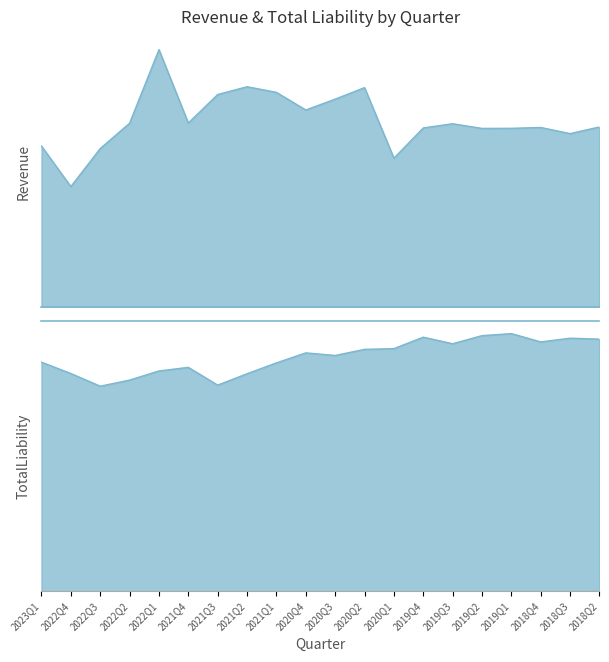

At which label does TotalLiability reach its peak?

2019Q1